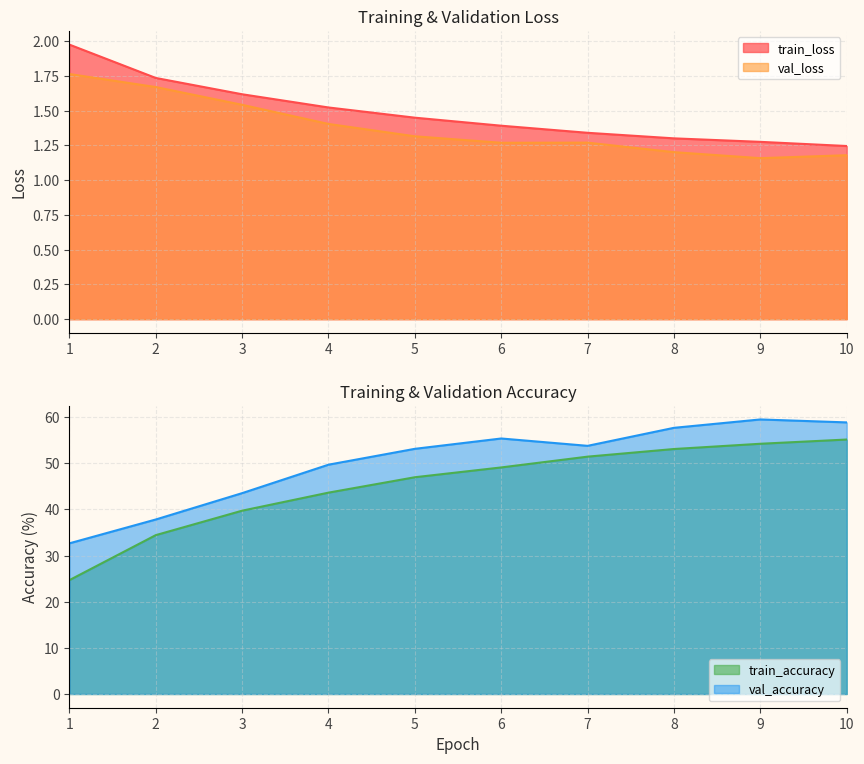

Reading left to right, what are all the values shown in this chart?

train_loss: 2.0	1.7	1.6	1.5	1.4	1.4	1.3	1.3	1.3	1.2
val_loss: 1.8	1.7	1.5	1.4	1.3	1.3	1.3	1.2	1.2	1.2
train_accuracy: 24.7	34.4	39.7	43.7	47.0	49.1	51.5	53.1	54.2	55.2
val_accuracy: 32.7	37.8	43.5	49.7	53.2	55.4	53.8	57.7	59.5	58.9